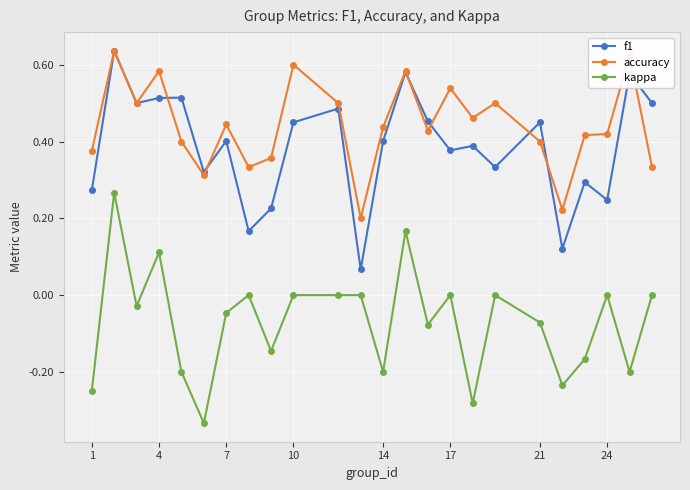

Does the chart display data point markers on the line(s)?

Yes